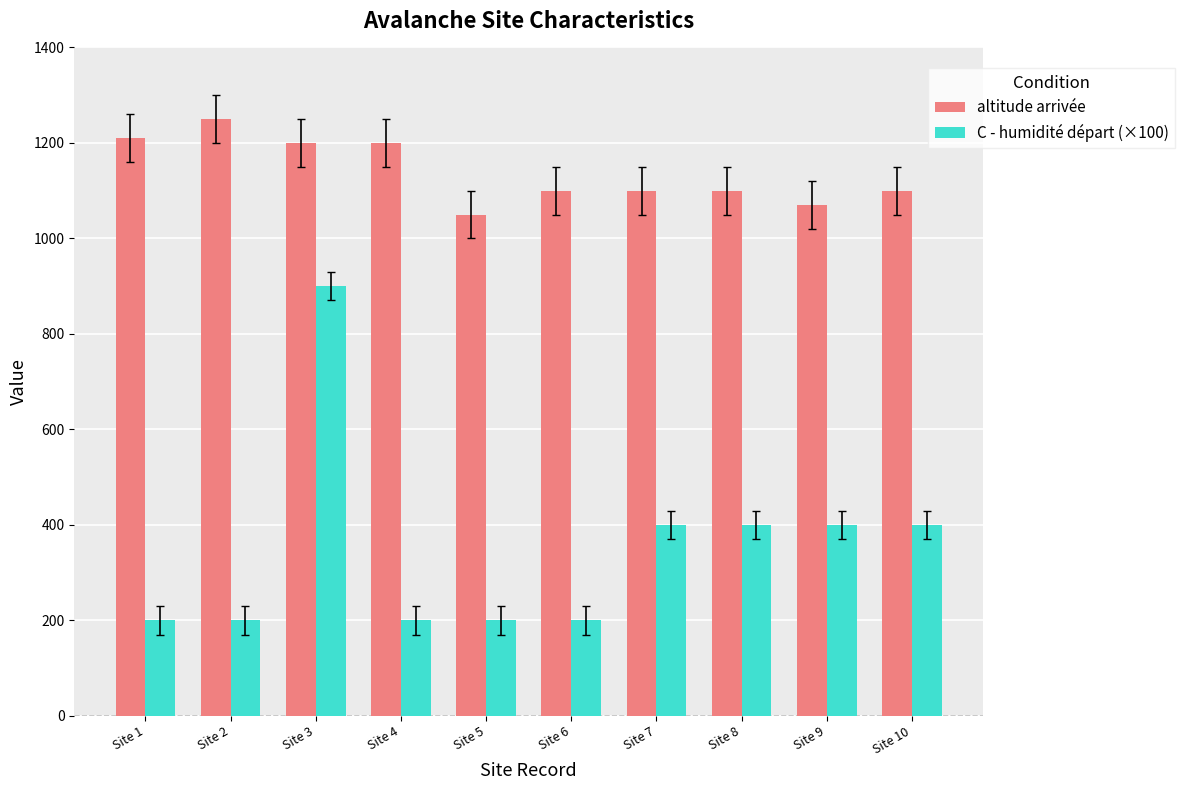

How many values in the altitude arrivée series are below 1100?

2